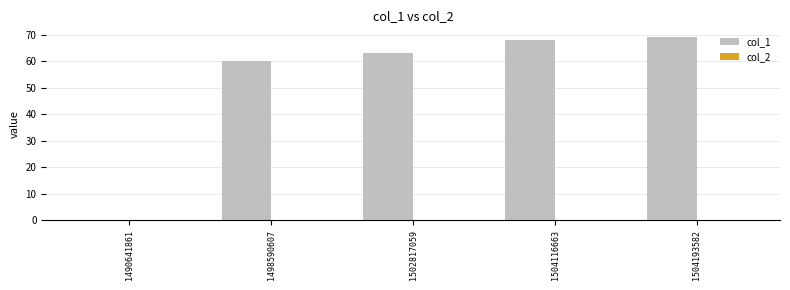

How many distinct data groups are displayed?

1